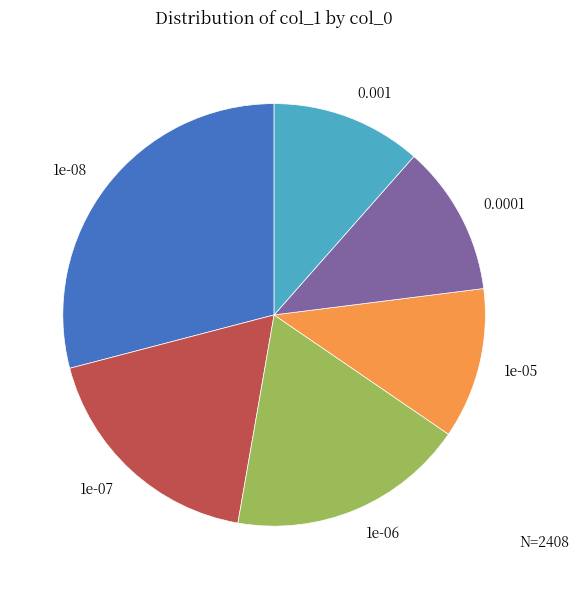

Does 1e-05 account for over 50% of the chart?

No